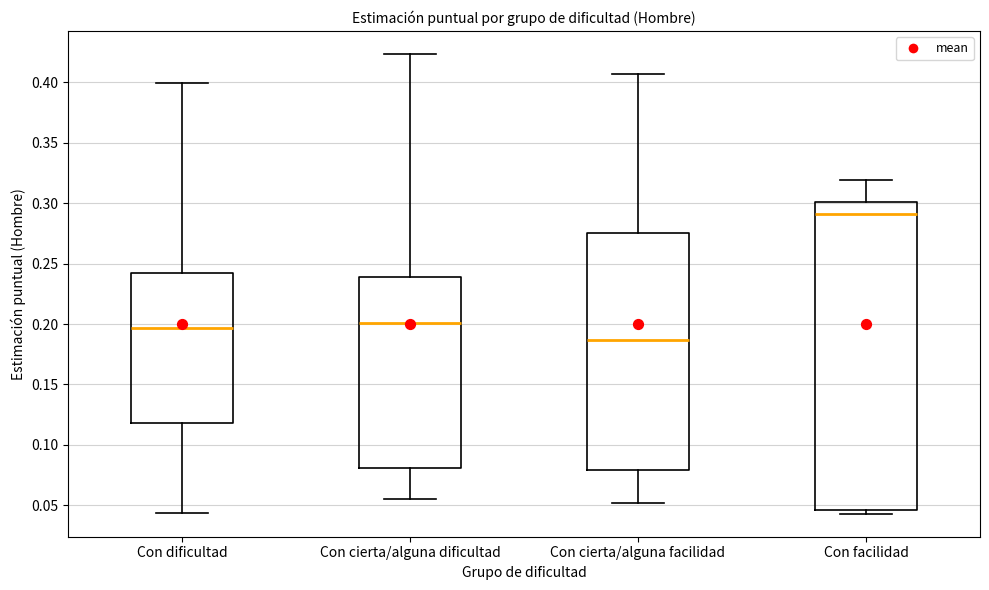

Reading left to right, read every box against the y-axis: the position of its median line, the range the box covers, and the ends of its whiskers. The values are not printed on the chart, so give them approximately, as read against the axis.

Con dificultad: median 0.195, box 0.120 to 0.240, whiskers 0.045 to 0.400
Con cierta/alguna dificultad: median 0.200, box 0.080 to 0.240, whiskers 0.055 to 0.425
Con cierta/alguna facilidad: median 0.185, box 0.080 to 0.275, whiskers 0.050 to 0.405
Con facilidad: median 0.290, box 0.045 to 0.300, whiskers 0.045 (just below the box's lower edge) to 0.320